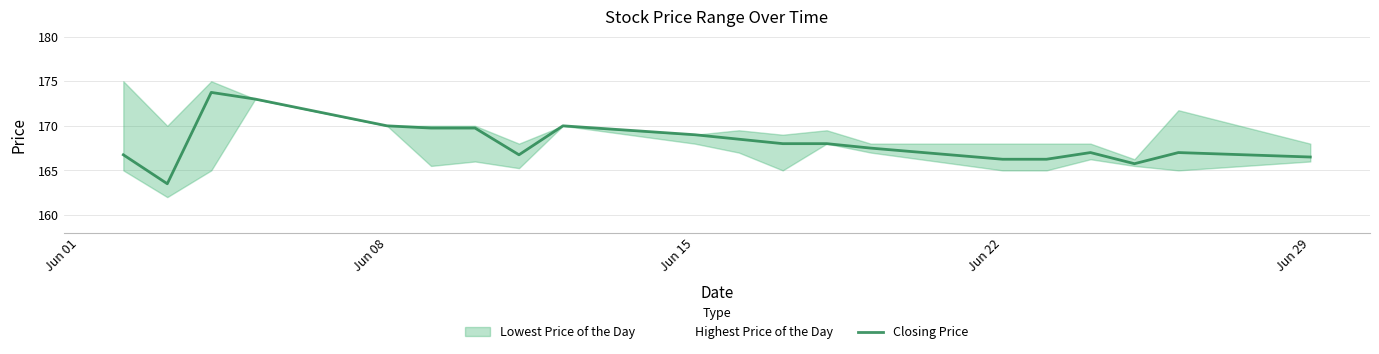

The Closing Price series shows 169.0 at Jun 15. True or false?

True